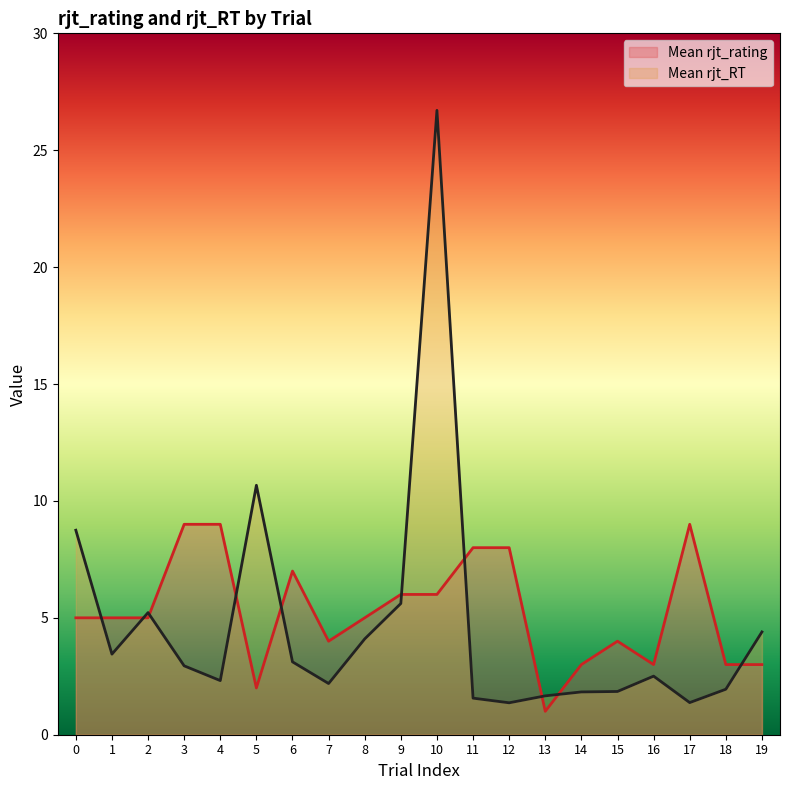

What is the sum of the Mean rjt_RT values at 8 and 16?

6.6